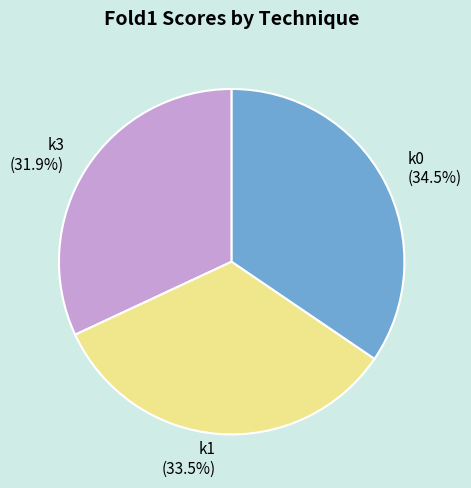

Which slice is the smallest?

k3